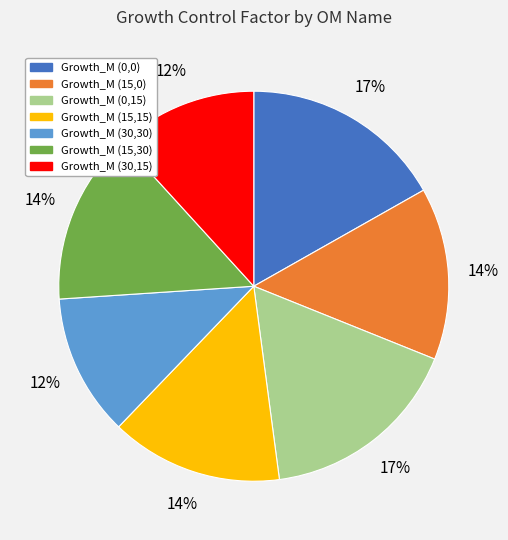

The Growth_M (30,30) slice represents 12% of the pie. True or false?

True